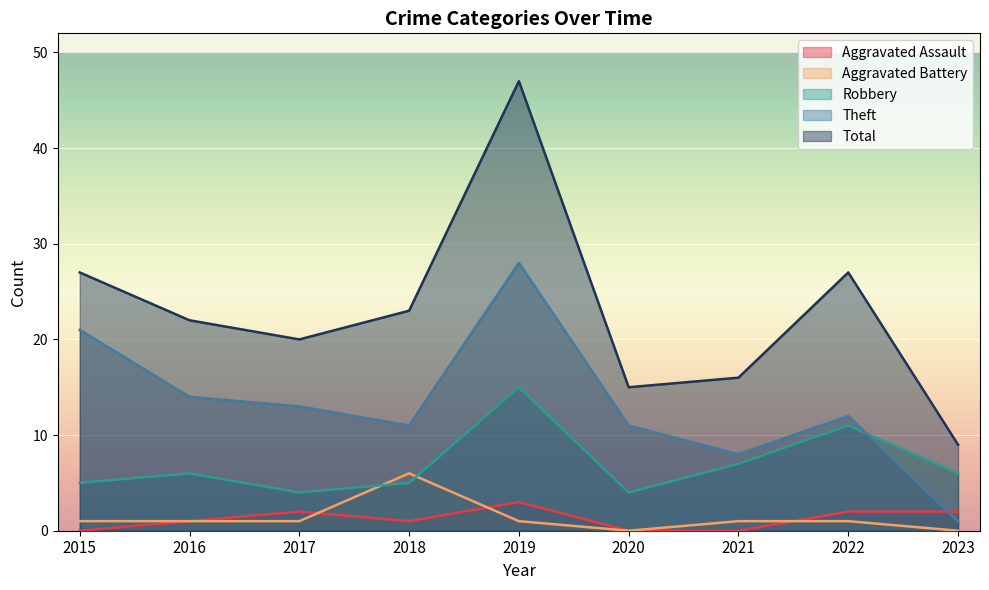

What are all the series names shown in the legend?

Aggravated Assault, Aggravated Battery, Robbery, Theft, Total